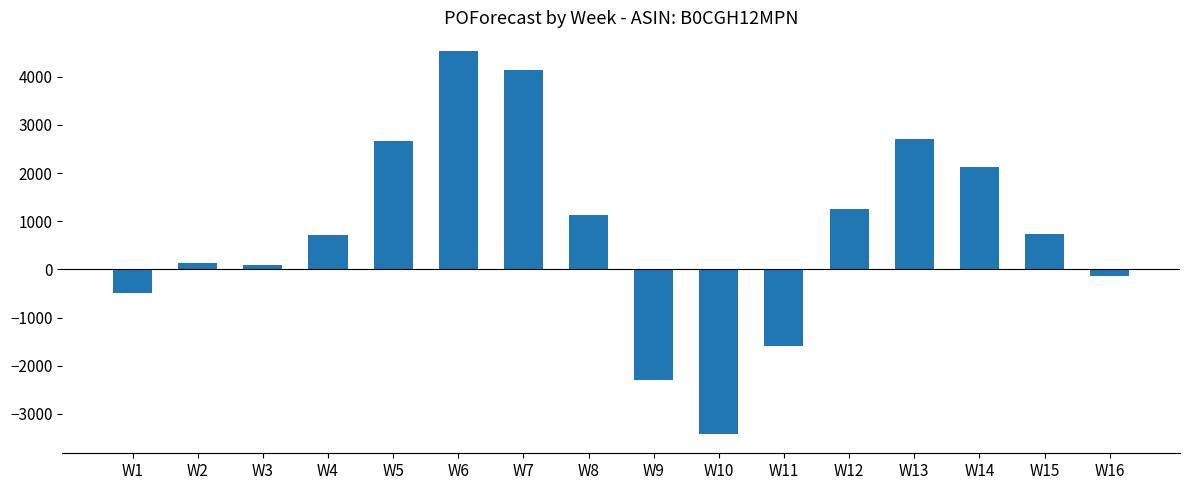

Which has a higher value, W15 or W14?

W14